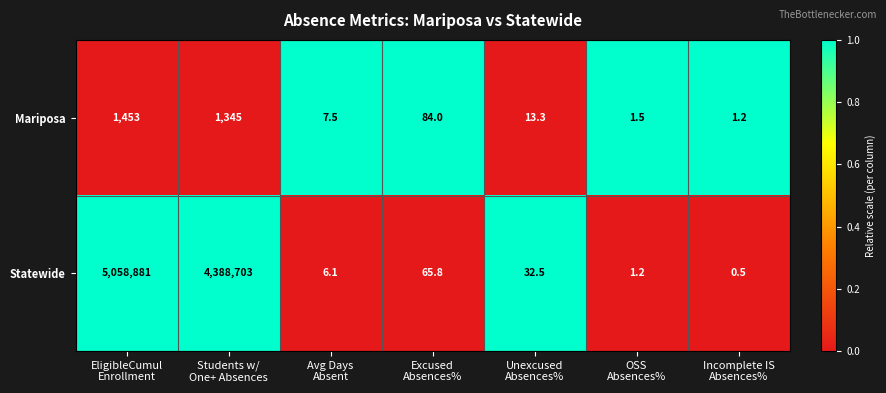

Rank the series at Unexcused
Absences% from highest to lowest value.

Statewide, Mariposa